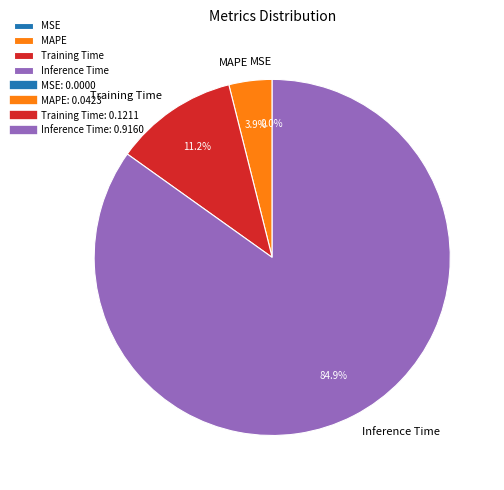

Which slice represents more than half of the pie?

Inference Time